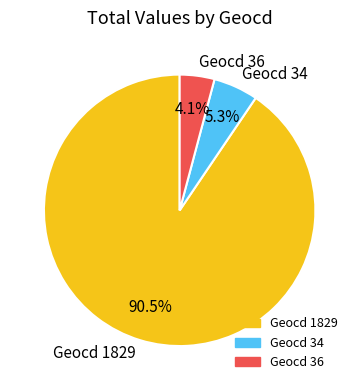

Combined, do Geocd 34 and Geocd 1829 account for over 50%?

Yes